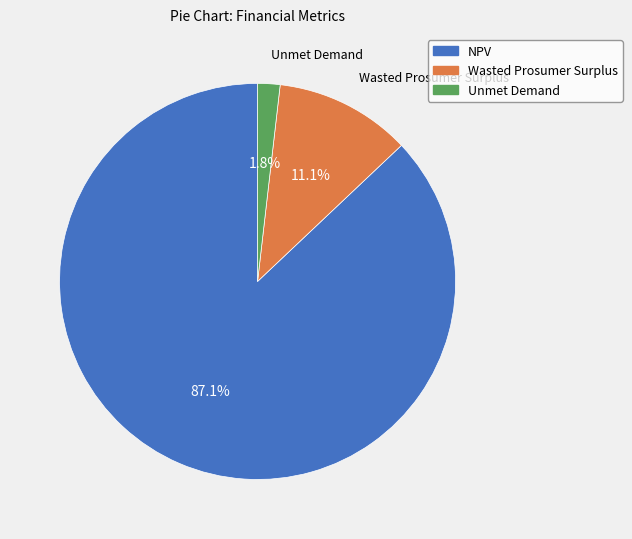

Between NPV and Unmet Demand, which is larger?

NPV